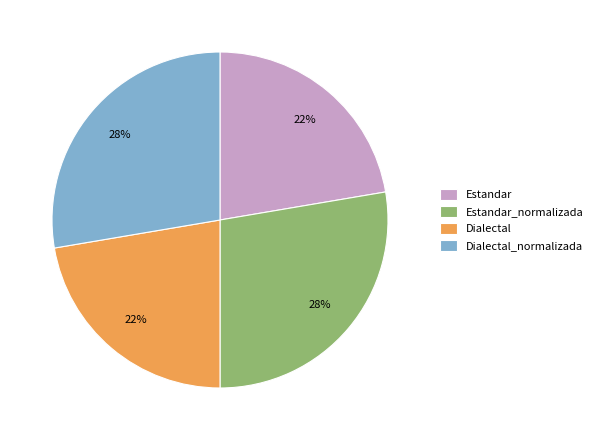

What percentage is the Dialectal slice, to the nearest percent?

22%